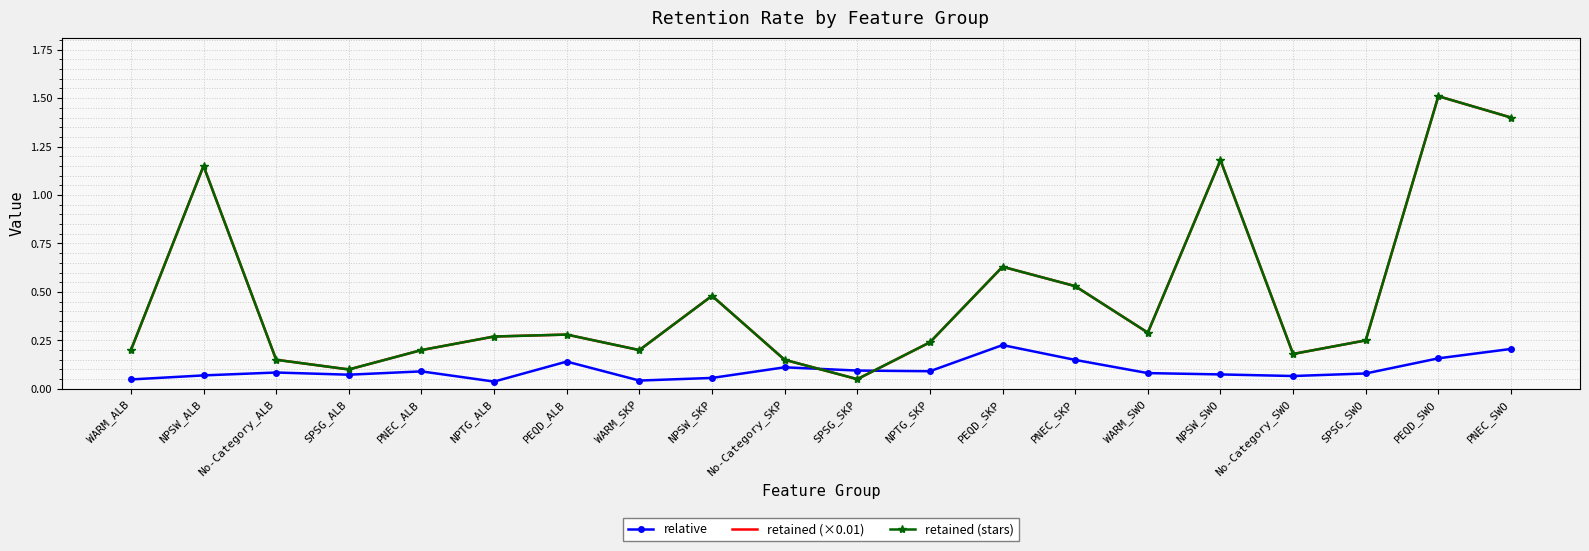

What is the label of the 18th point from the right?

No-Category_ALB